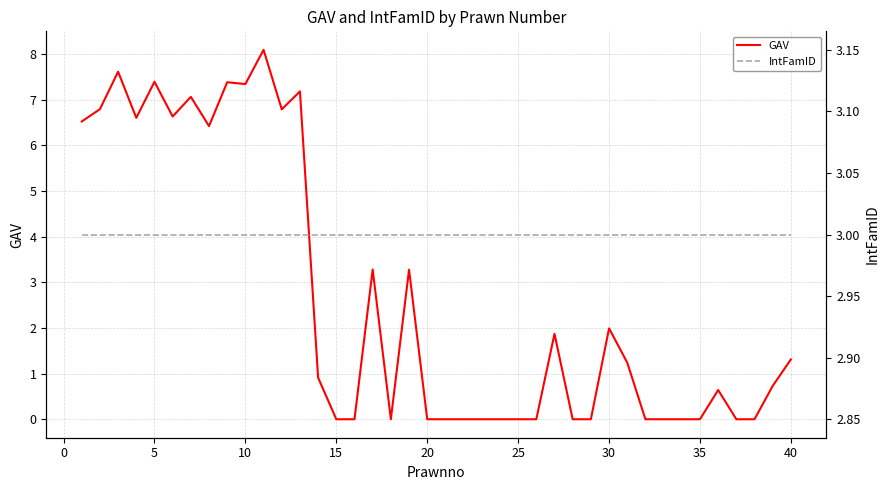

How many lines are shown in the chart?

2